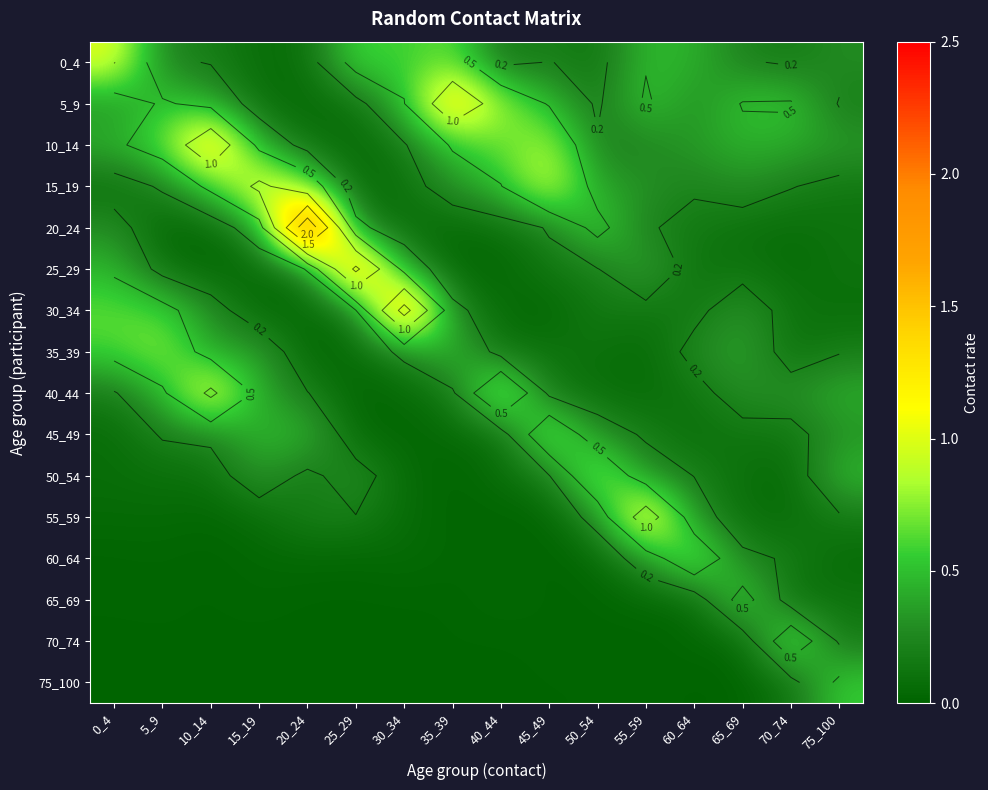

What is the total value across all series at 50_54?

3.6